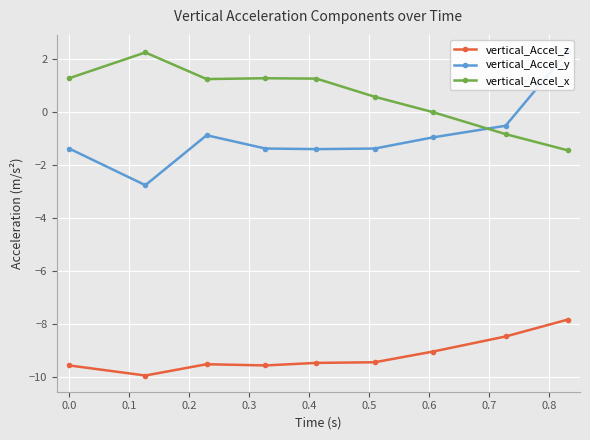

True or false: vertical_Accel_x and vertical_Accel_z intersect in this chart.

False